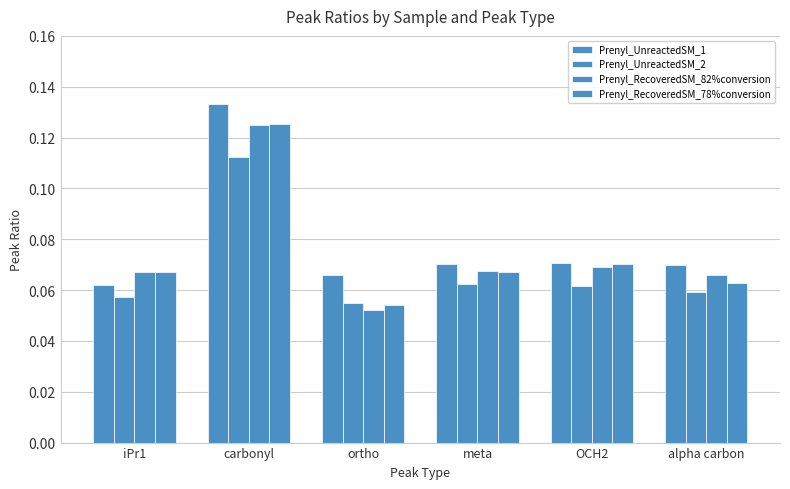

What is the sum of the Prenyl_RecoveredSM_82%conversion values at carbonyl and iPr1?

0.2